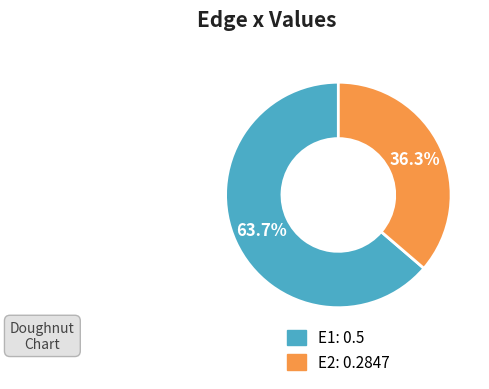

What percentage is NOT represented by E1?

36.3%